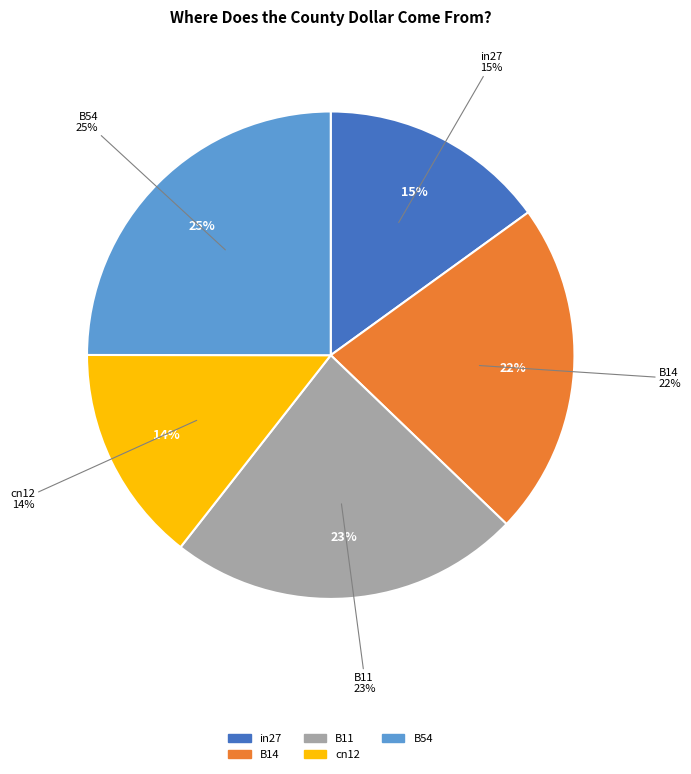

To the nearest percent, what is the difference between the B11 and cn12 slice percentages?

9%